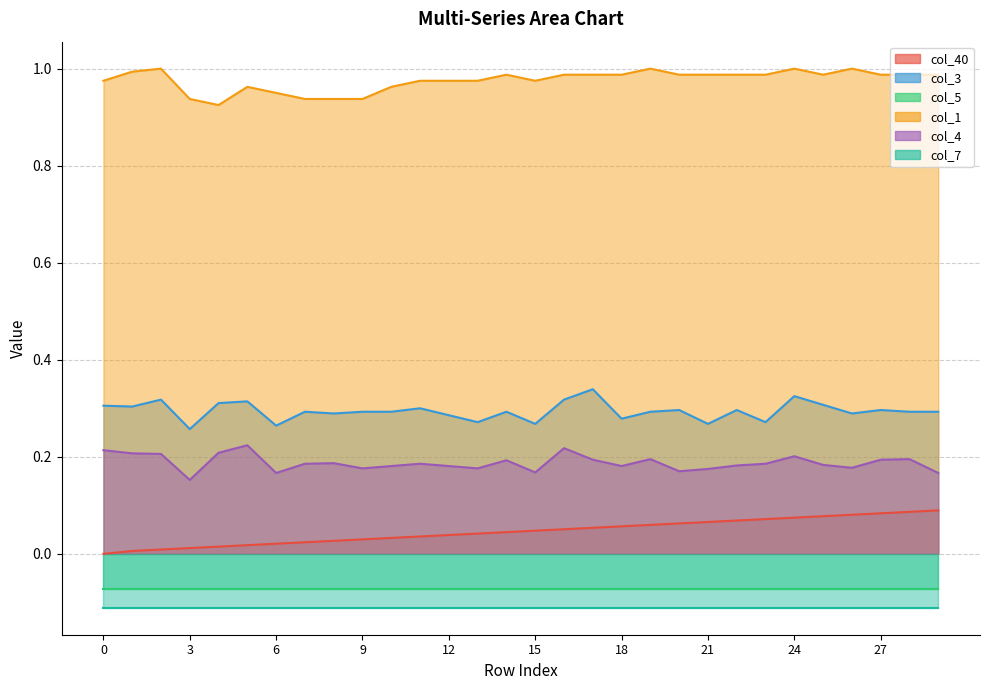

What is the value of the col_1 point at the 9th from the left?

0.9